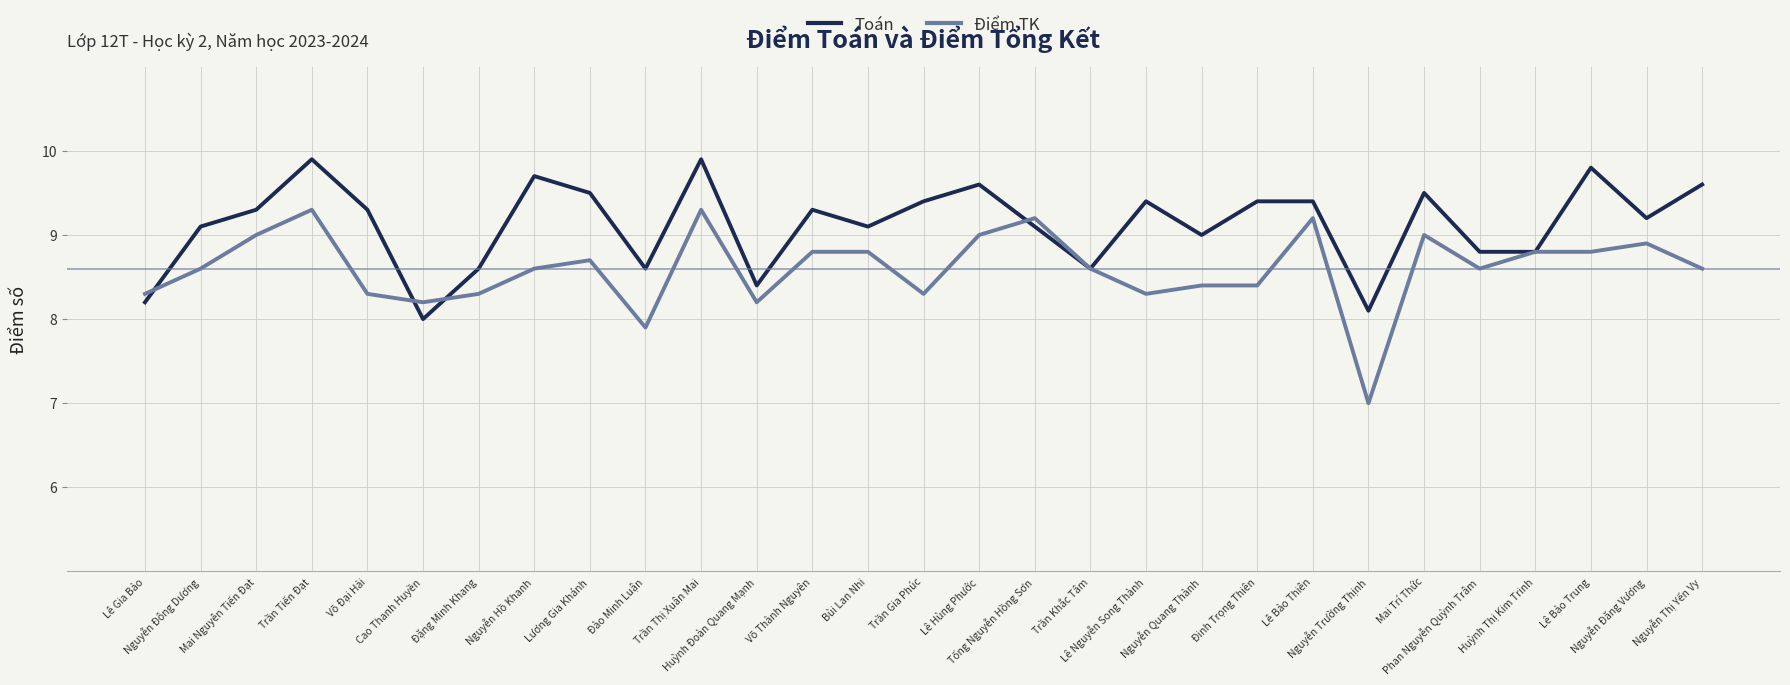

How many distinct data groups are displayed?

2